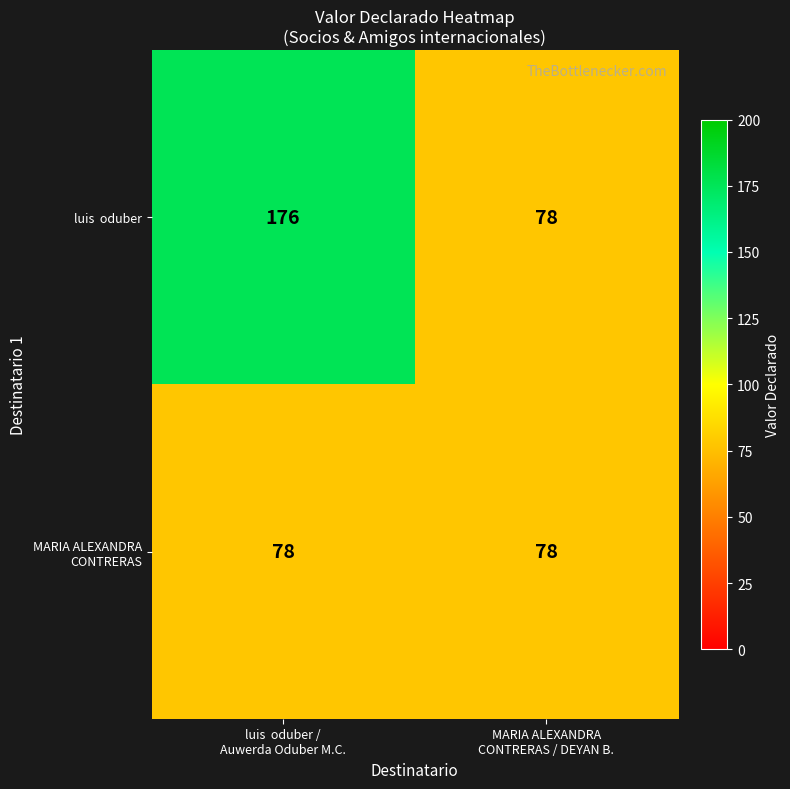

What is the minimum value shown in the chart?

78